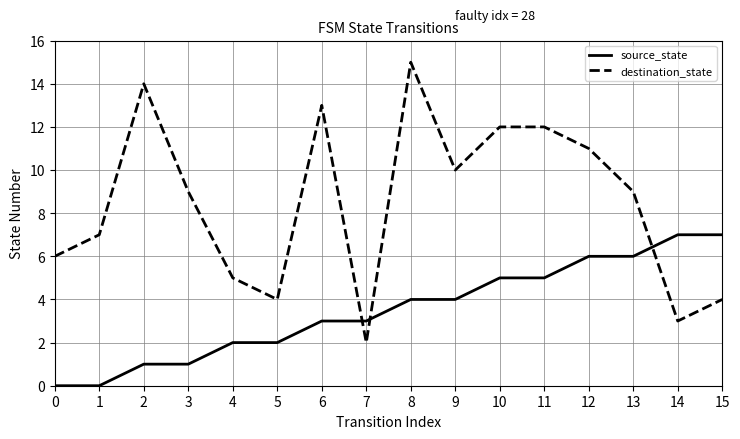

Which series has the largest range (max minus min)?

destination_state